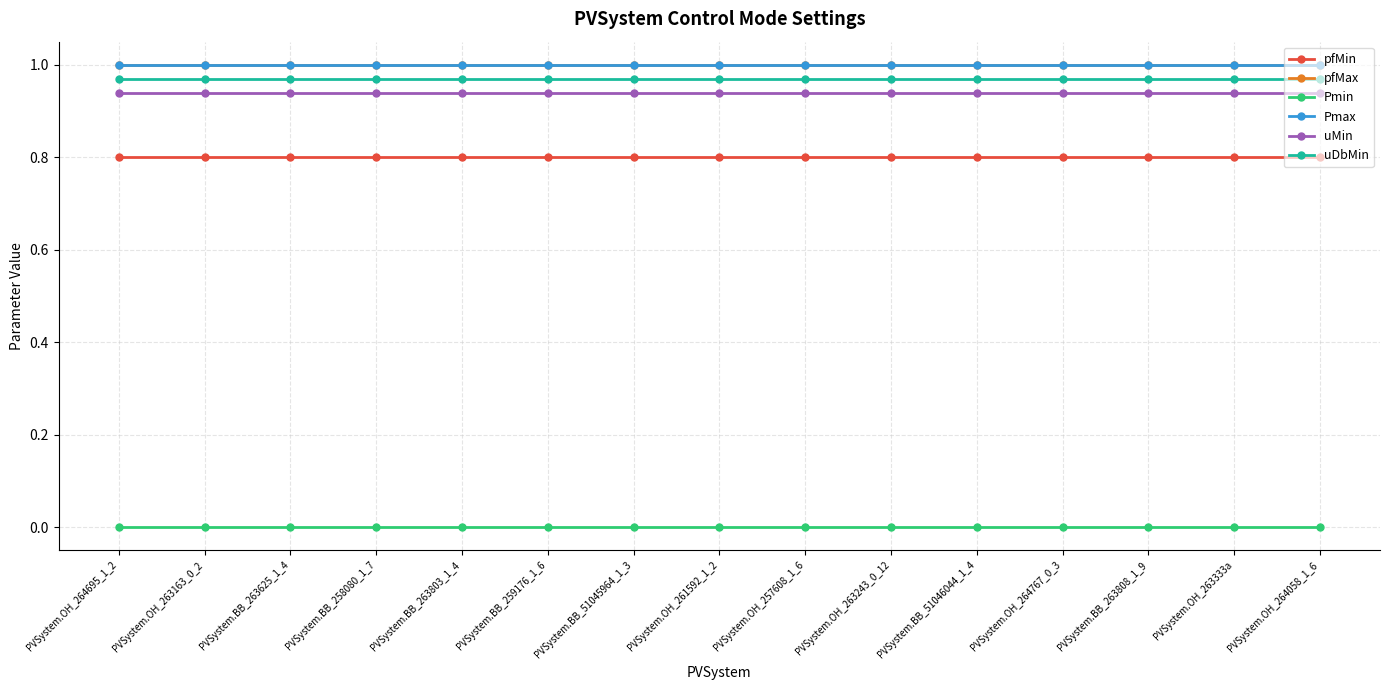

How many lines are shown in the chart?

6